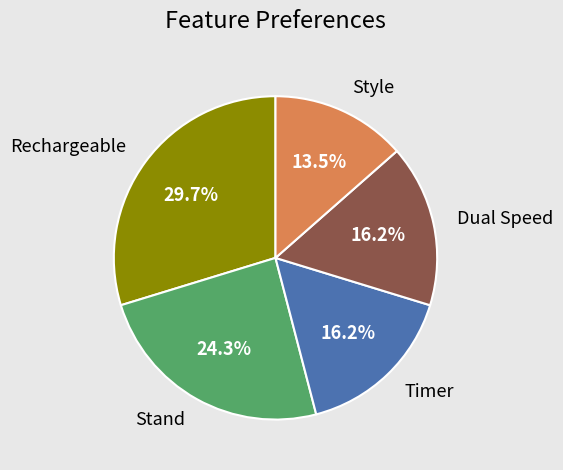

What is the ratio of the value at Timer to the value at Style?

1.2